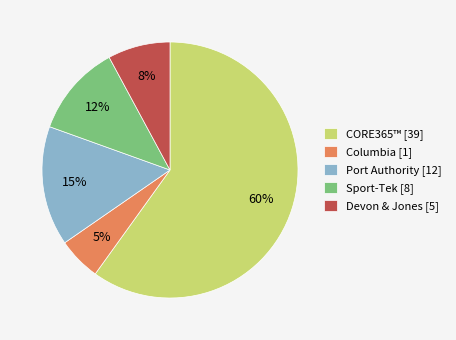

Which has a higher value, CORE365™ [39] or Columbia [1]?

CORE365™ [39]